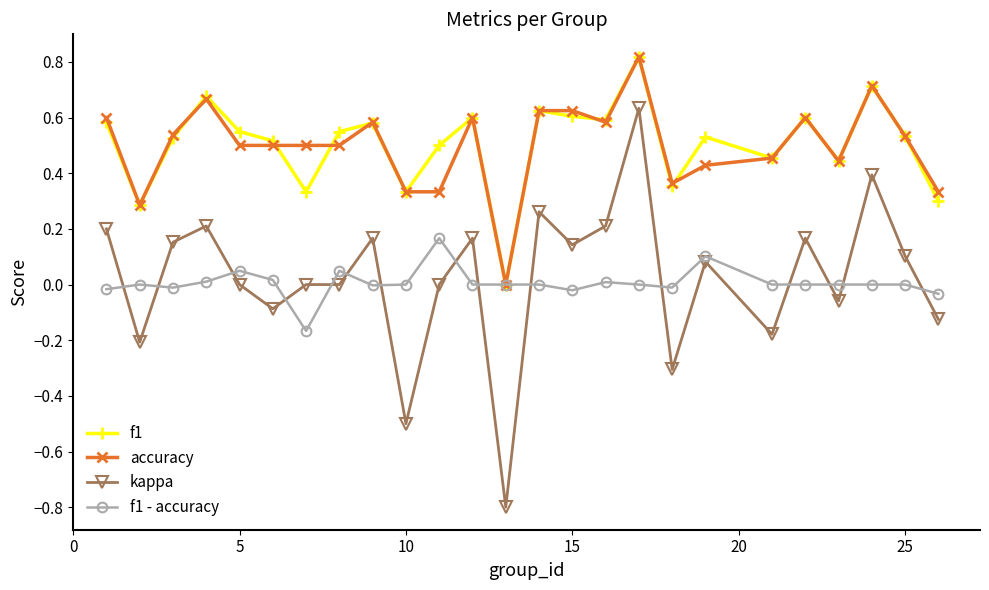

True or false: accuracy and kappa intersect in this chart.

False